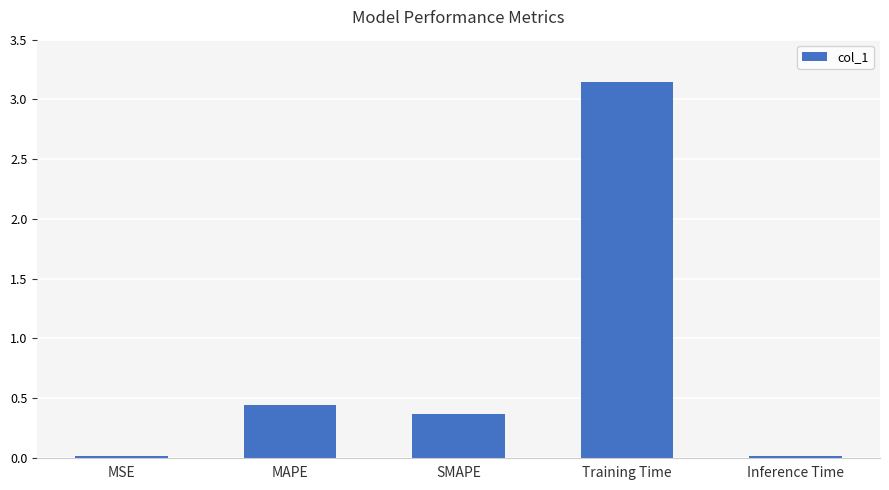

What is the sum of all values?

4.0